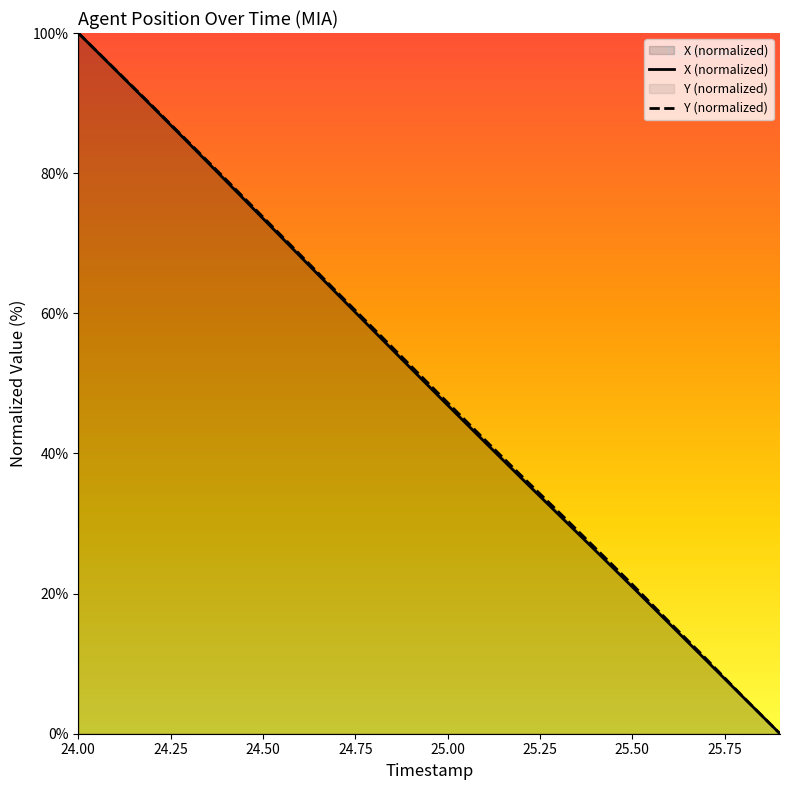

How many lines are shown in the chart?

2